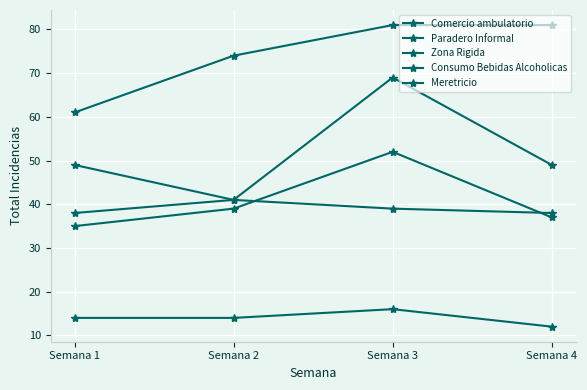

What is the difference between the highest and lowest values at Semana 2?

60